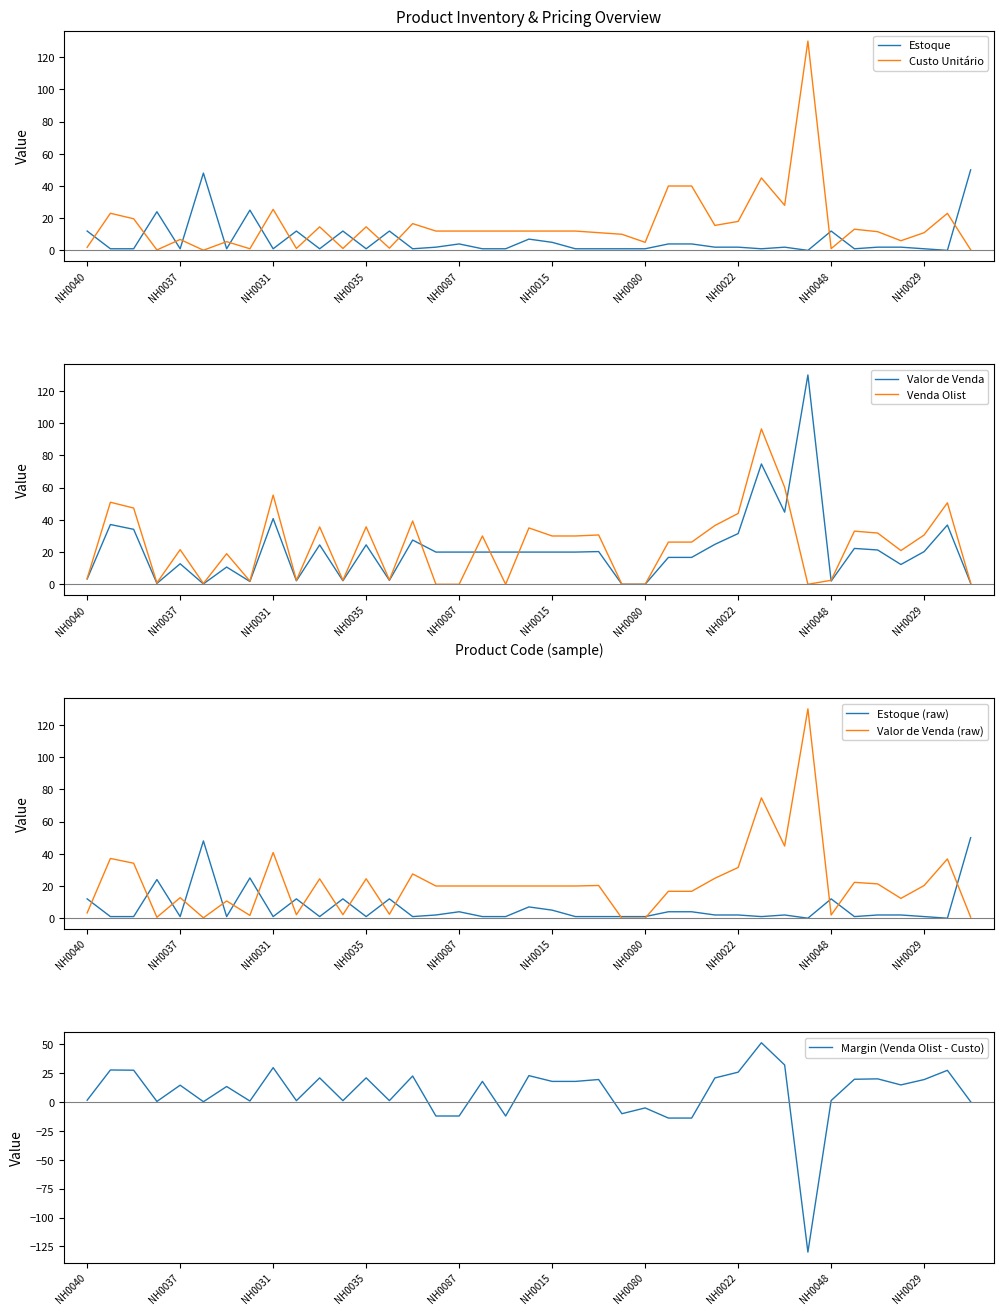

What is the total value across all series at NH0035?

75.8